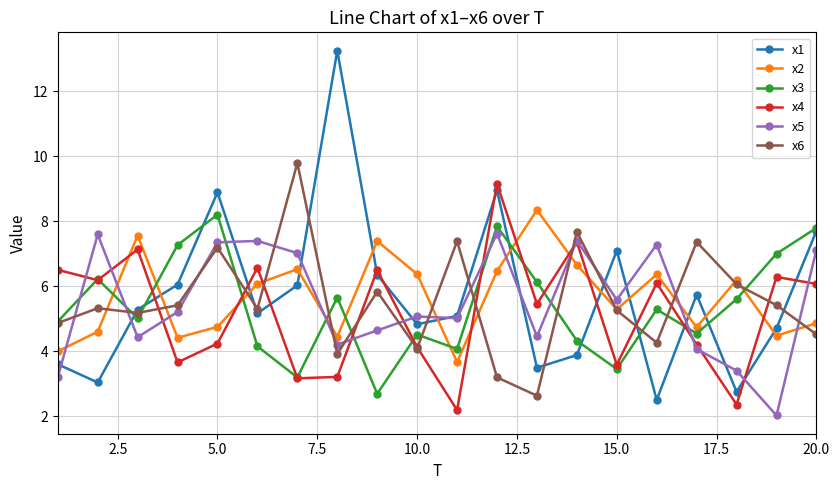

What is the highest value of the x3 series?

8.2